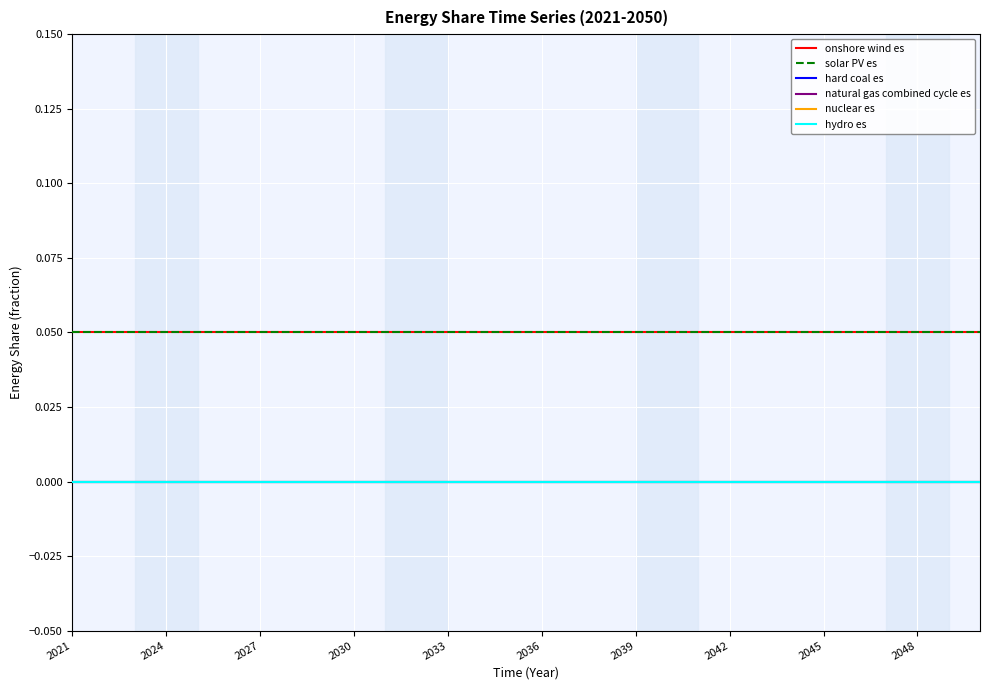

True or false: nuclear es and onshore wind es cross at least once.

False